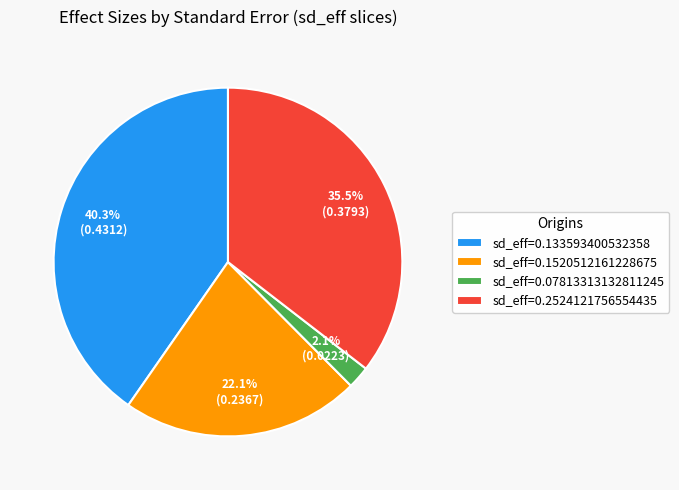

How many slices are in this pie chart?

4